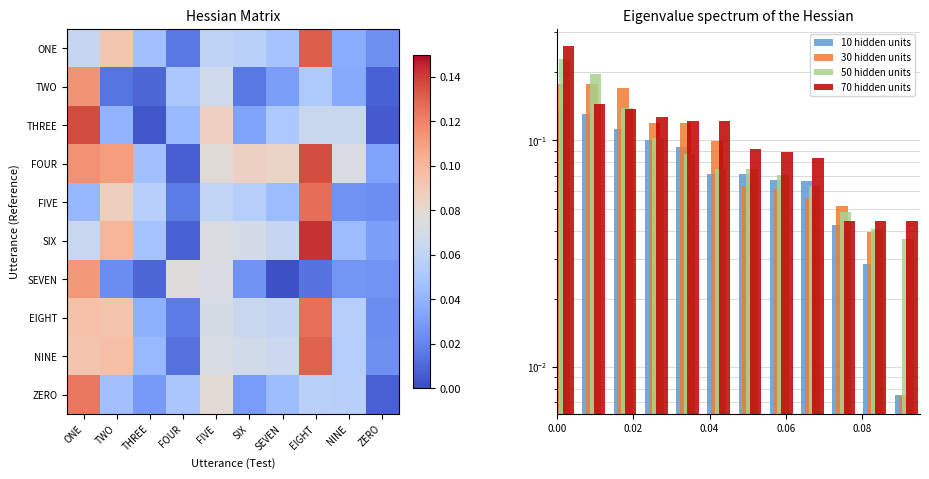

What is the total value across all series at SIX?

0.5